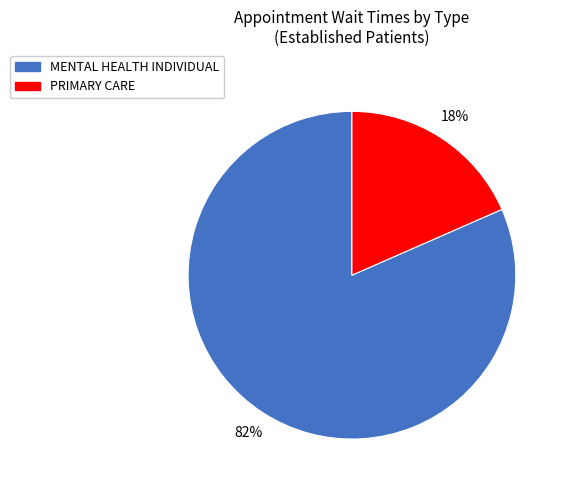

Is MENTAL HEALTH INDIVIDUAL the majority of the pie?

Yes